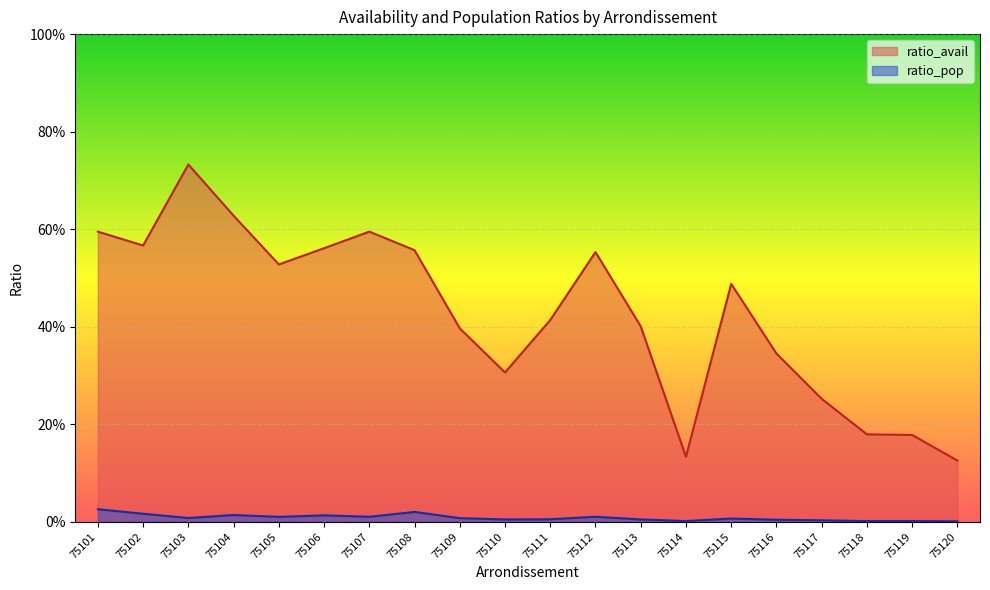

Rank the categories by ratio_pop value from highest to lowest.

75101, 75108, 75102, 75104, 75106, 75112, 75107, 75105, 75103, 75109, 75115, 75111, 75113, 75110, 75116, 75117, 75119, 75114, 75118, 75120